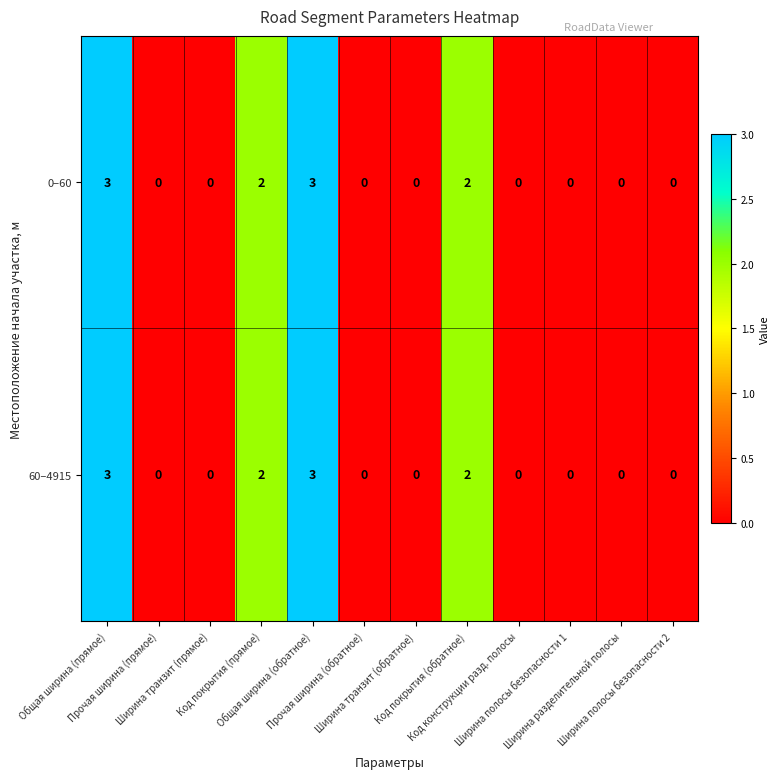

What is the difference between the maximum and minimum values in the 60–4915 series?

3